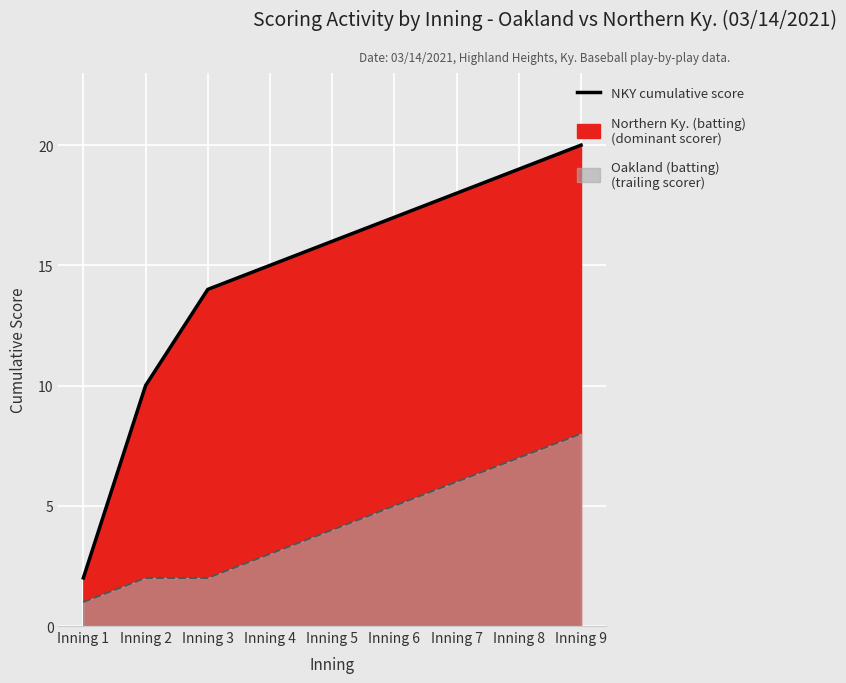

Where is Northern Ky. cumulative score nearest to the value 11?

Inning 2